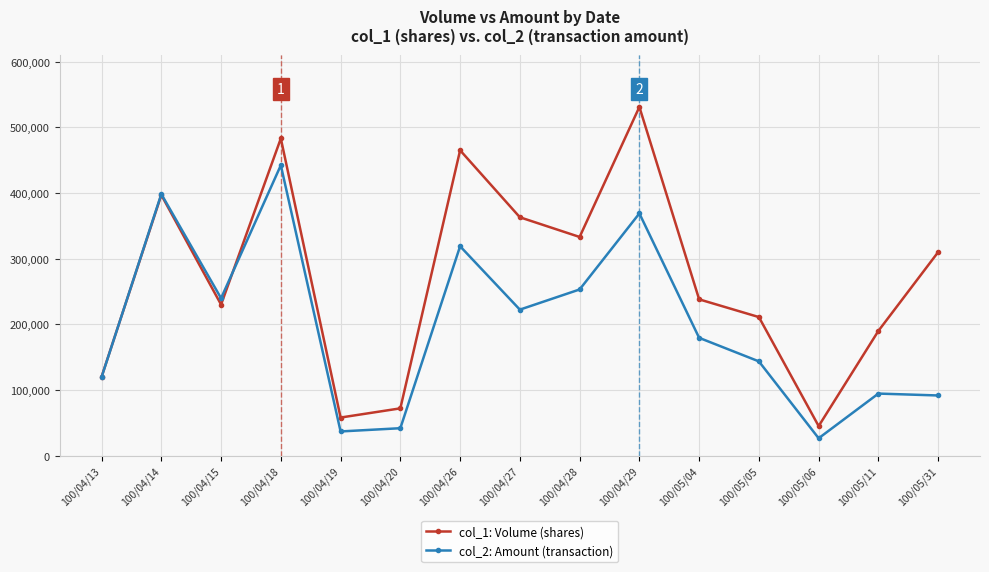

Reading left to right, extract all data points from this chart.

col_1: Volume (shares): 120000	397000	230000	483000	58000	72000	465000	363000	333000	531000	238000	211000	45000	190000	310000
col_2: Amount (transaction): 119440	398330	239700	442200	36820	41760	318830	222330	253050	368850	179390	143530	26450	94500	91610